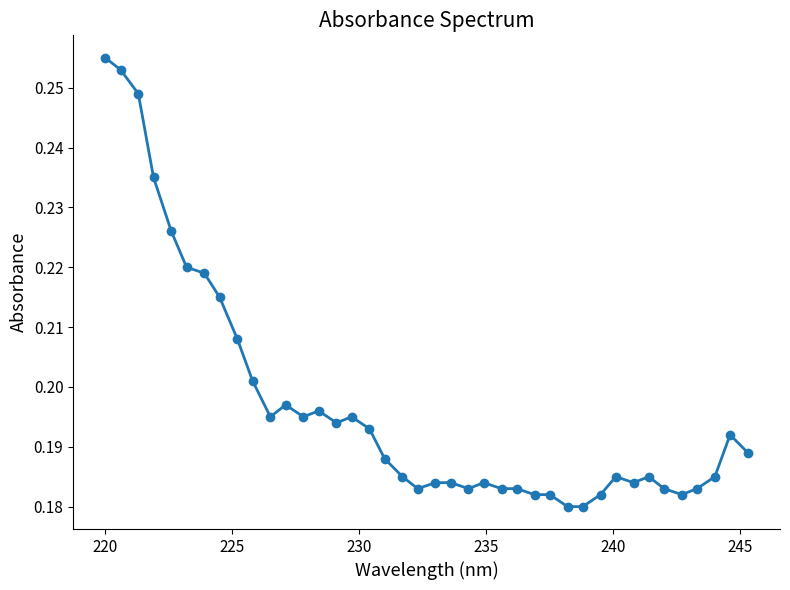

Count the values in the range 0 to 1.

40